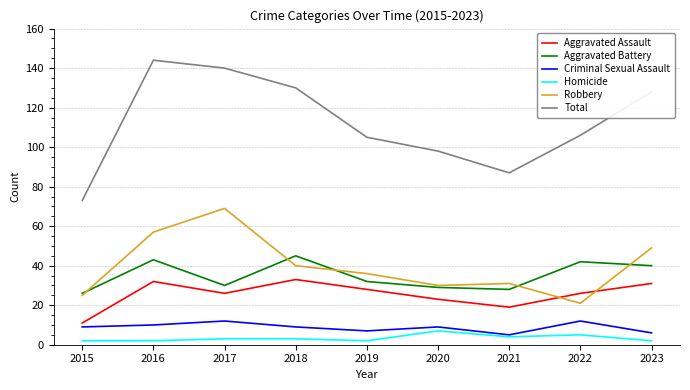

True or false: Total and Aggravated Assault cross at least once.

False